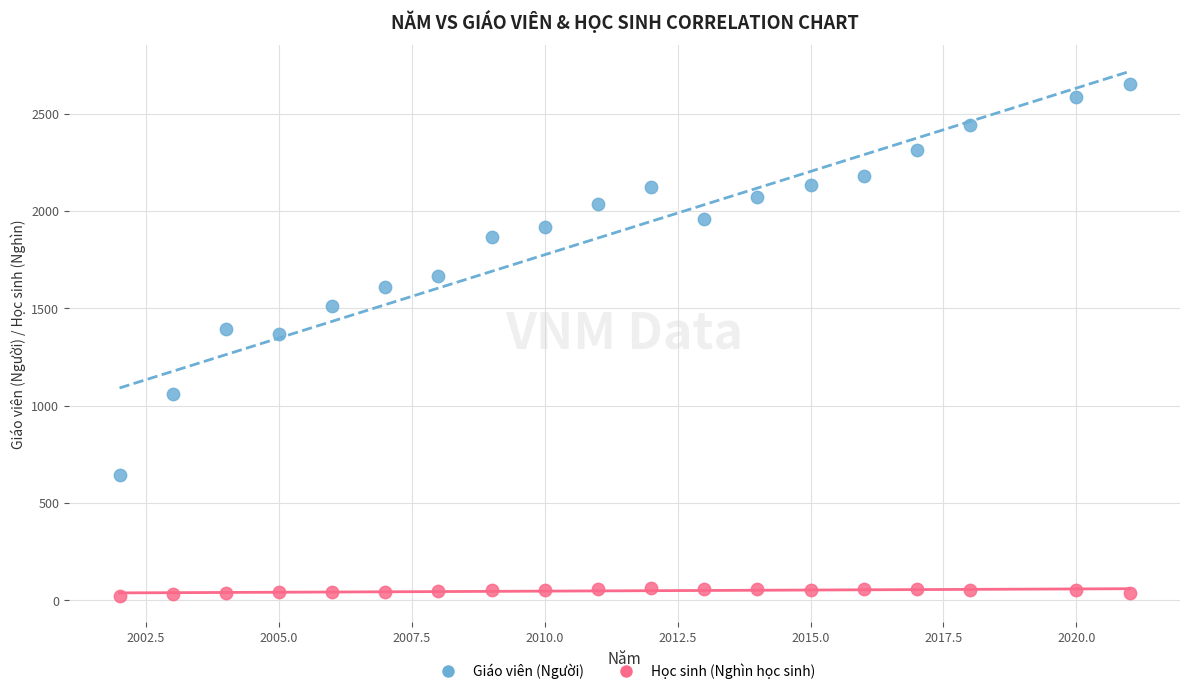

Which series has the largest Y range (max minus min)?

Giáo viên (Người)